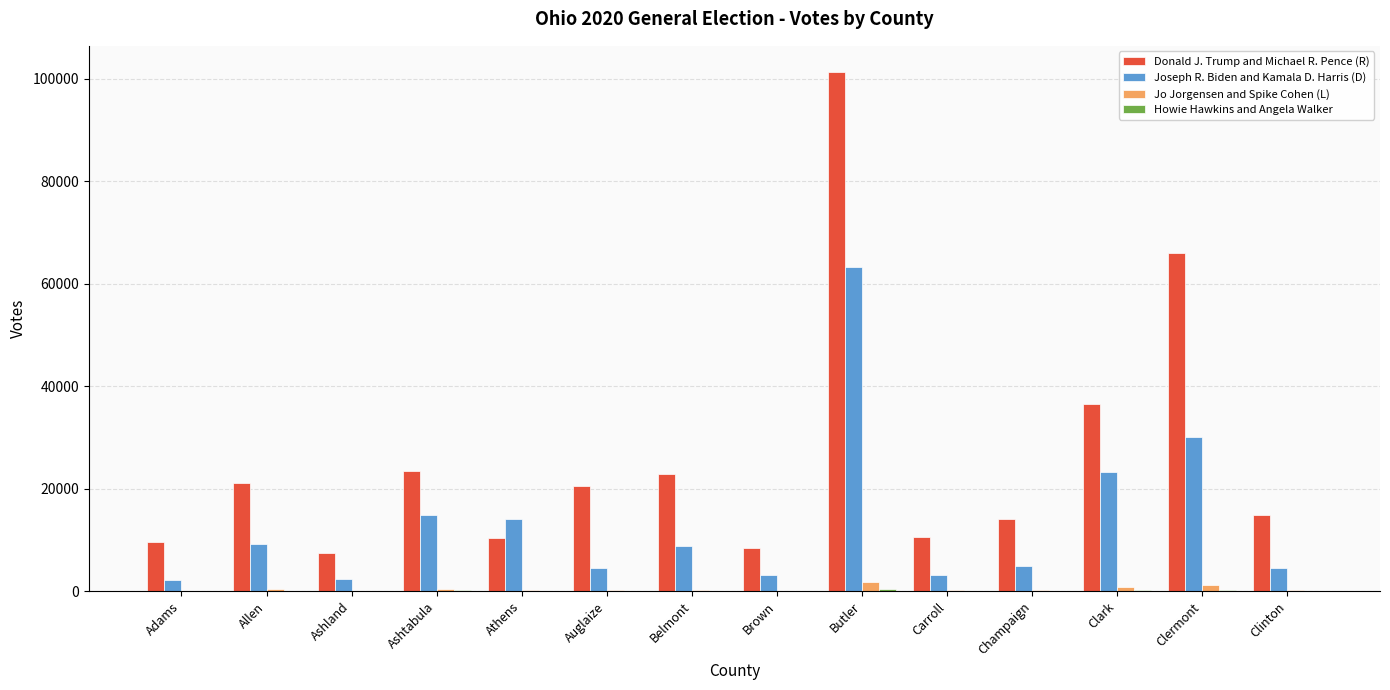

At which label does Joseph R. Biden and Kamala D. Harris (D) first exceed 8925?

Allen